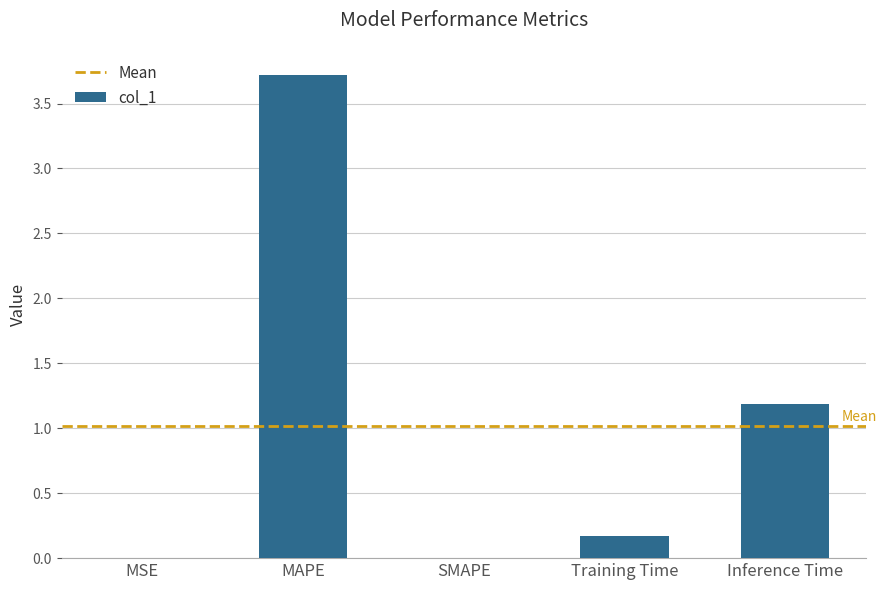

The value at SMAPE is 1.4. True or false?

False